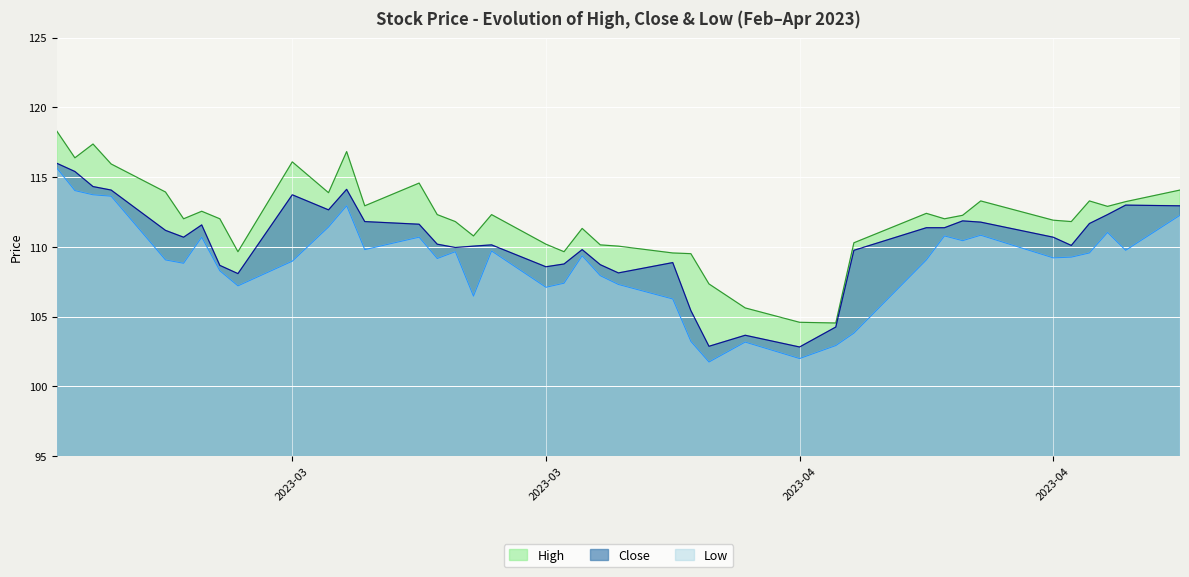

True or false: High has more than 0 points higher than both neighbors.

True